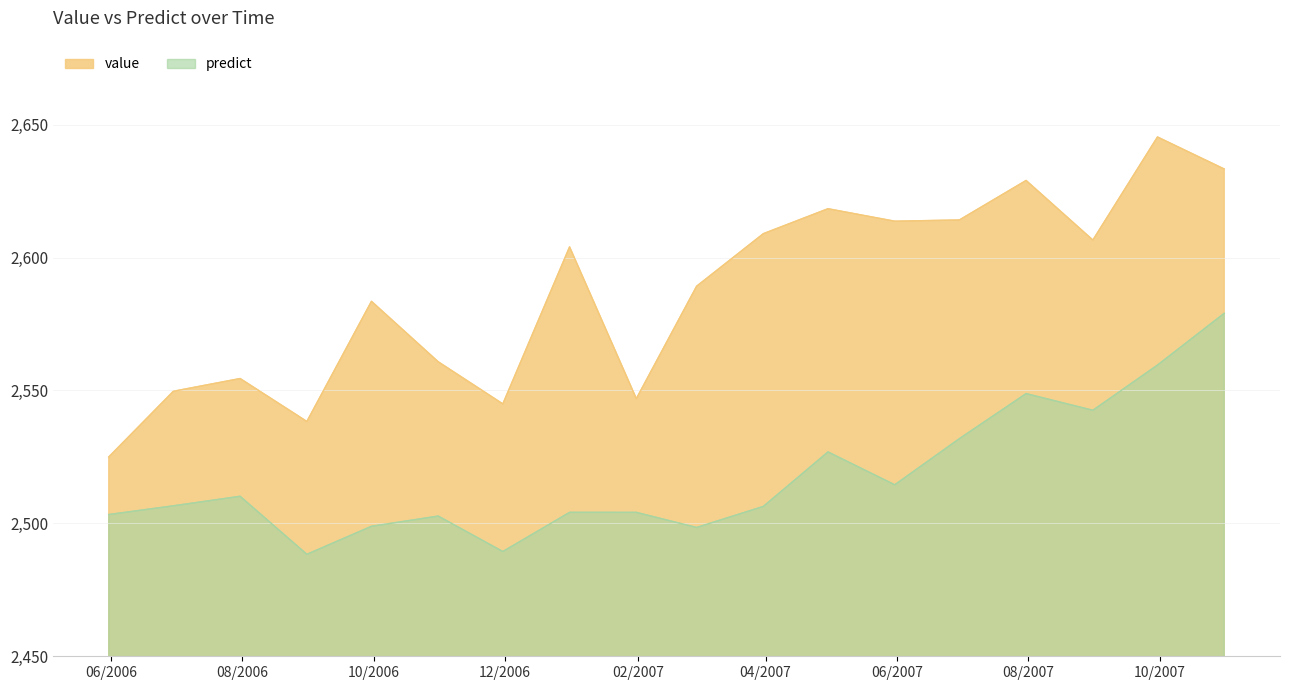

How many interior local valleys does the predict series have?

5